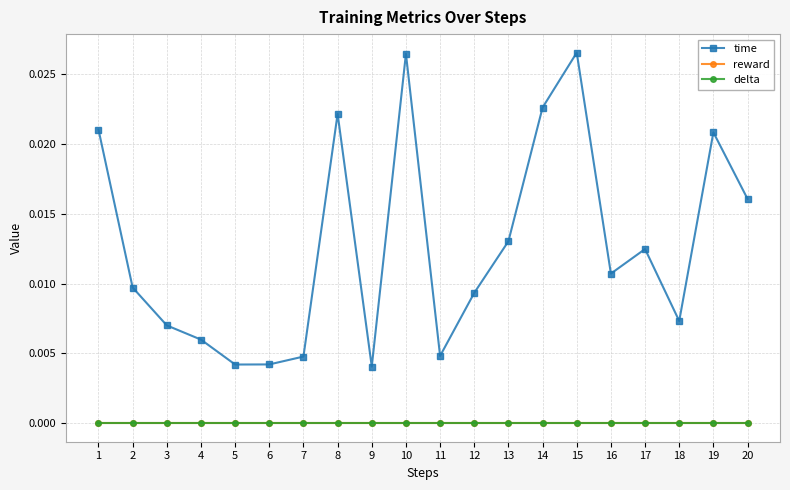

How many lines are shown in the chart?

3